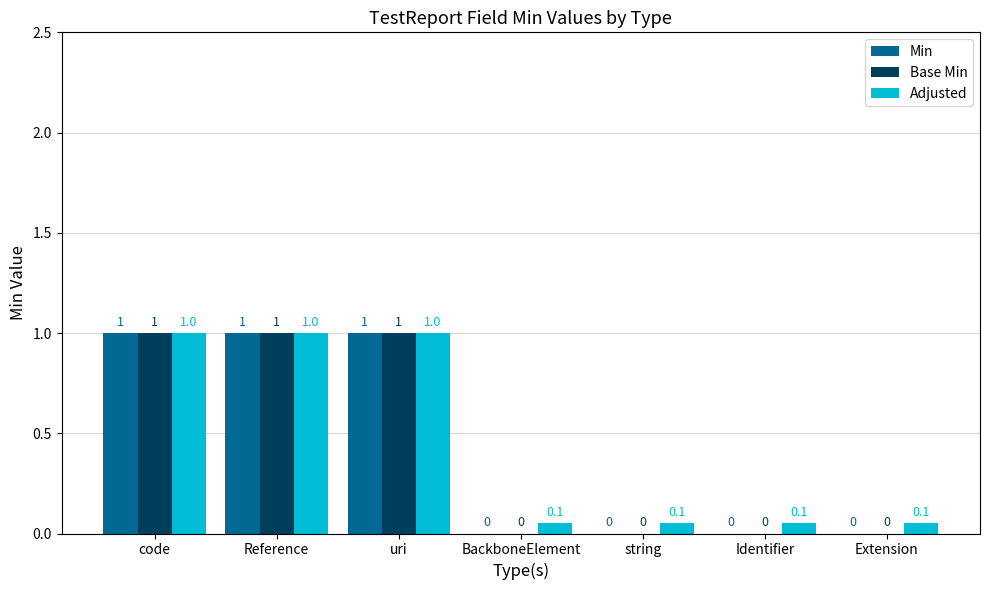

True or false: Adjusted has a value of 1.0 at Reference.

True